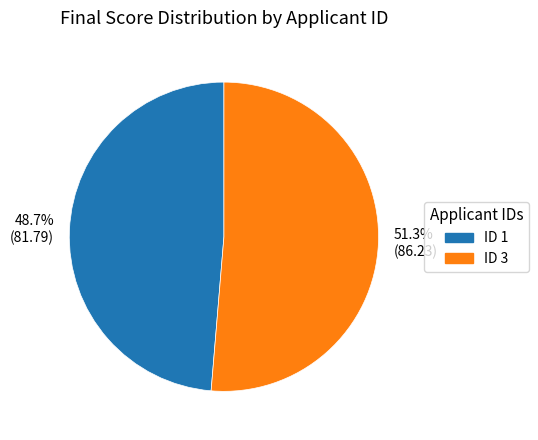

How much of the chart is everything except 51.3% (86.23)?

48.7%